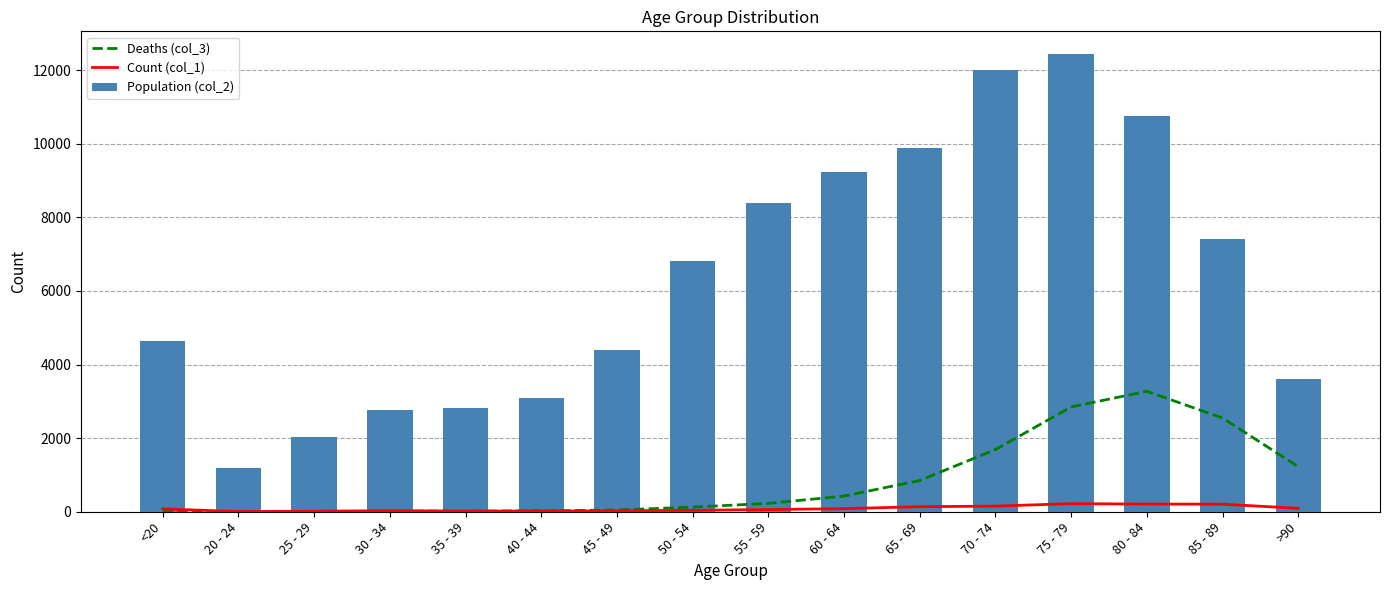

List the labels in order of Count (col_1) value, smallest first.

20 - 24, 25 - 29, 35 - 39, 40 - 44, 45 - 49, 30 - 34, 50 - 54, 55 - 59, <20, 60 - 64, >90, 65 - 69, 70 - 74, 85 - 89, 80 - 84, 75 - 79